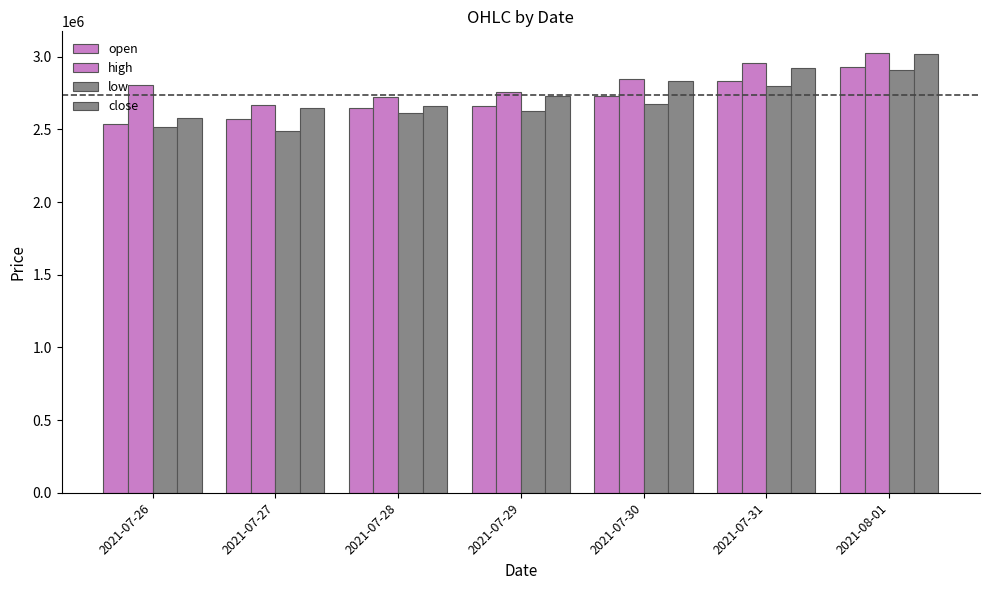

Reading left to right, what are all the values shown in this chart?

open: 2539000	2575000	2647000	2663000	2731000	2835000	2927000
high: 2803000	2670000	2724000	2756000	2846000	2958000	3024000
low: 2518000	2488000	2612000	2627000	2676000	2801000	2910000
close: 2576000	2646000	2662000	2731000	2836000	2920000	3022000